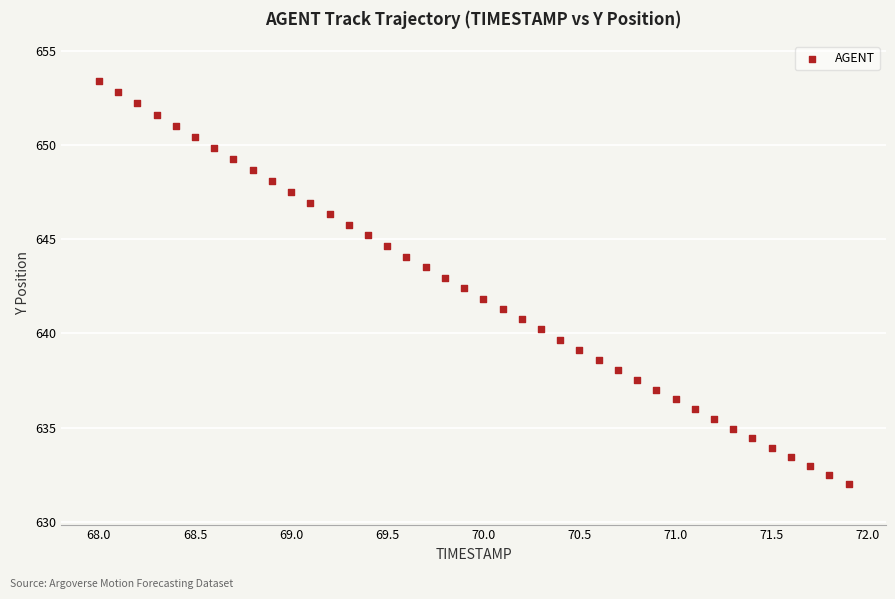

What is the range of X values (max minus min)?

3.9